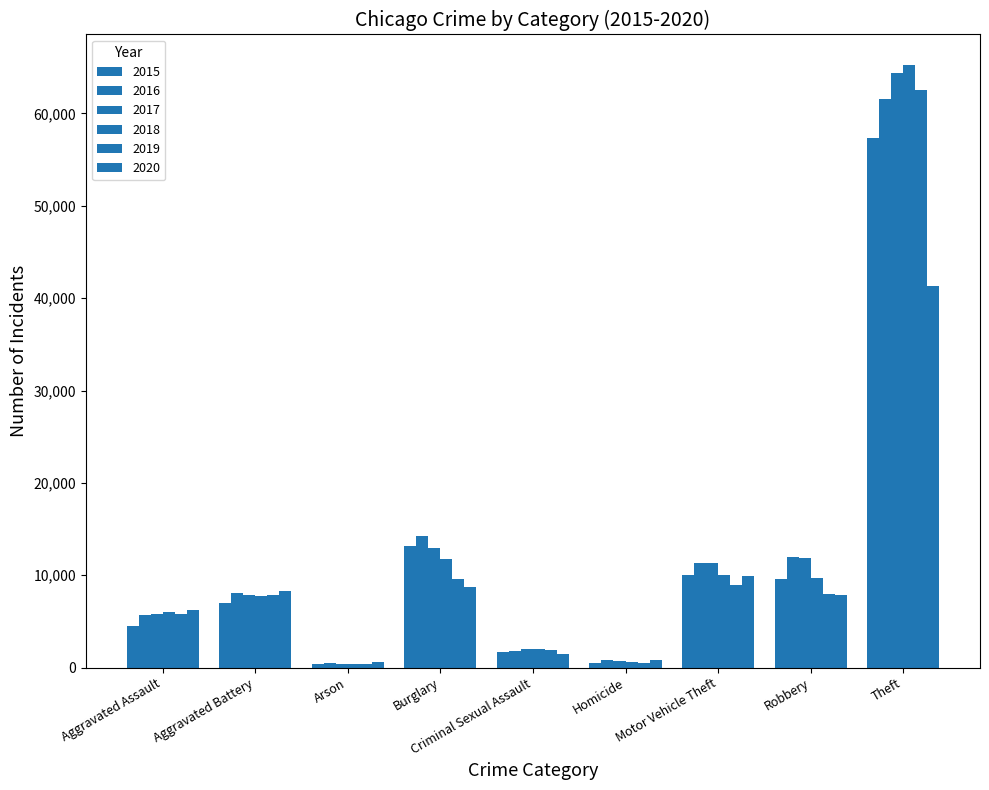

Which series has the largest range (max minus min)?

2018